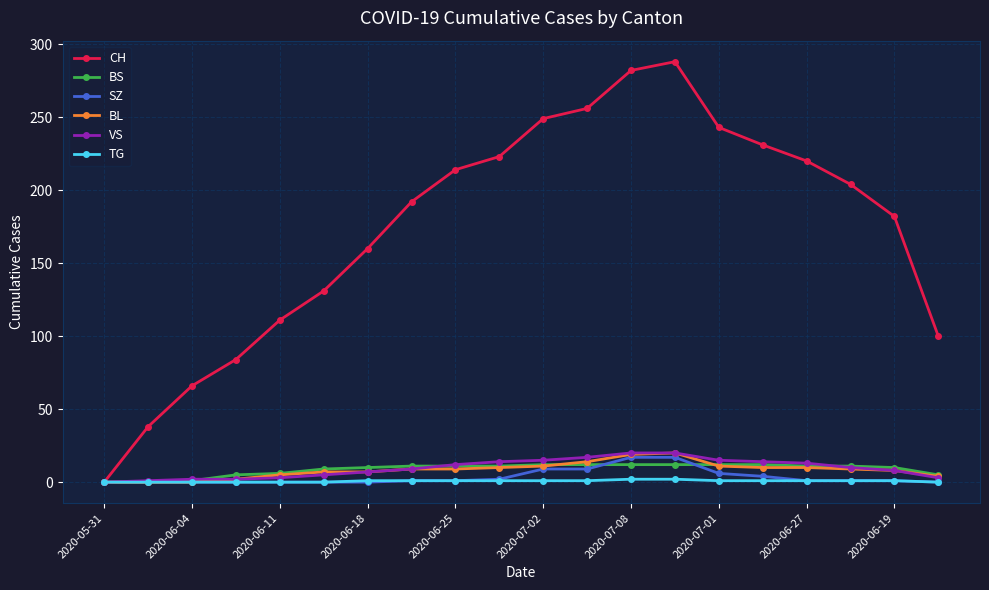

Which series has the widest spread of values?

CH